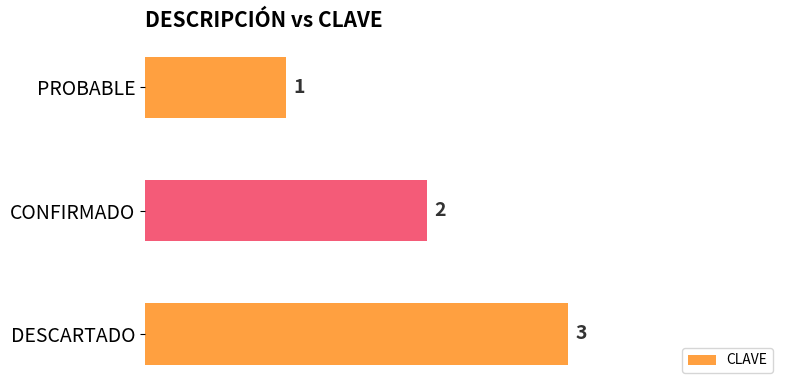

What is the greatest value displayed?

3